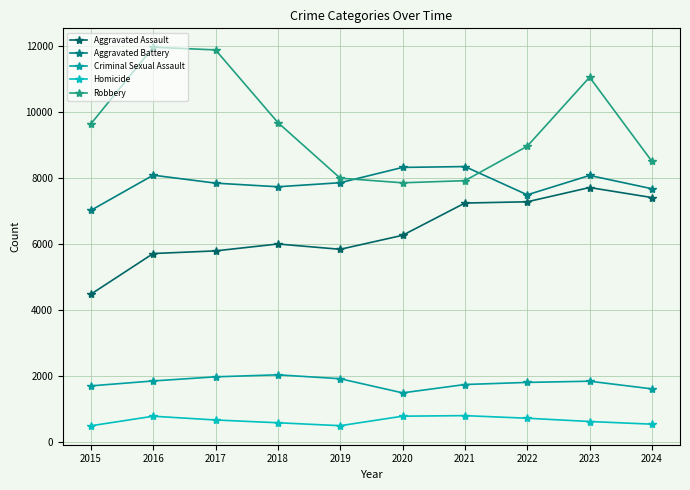

What is the value of the Homicide point at the 8th from the left?

725